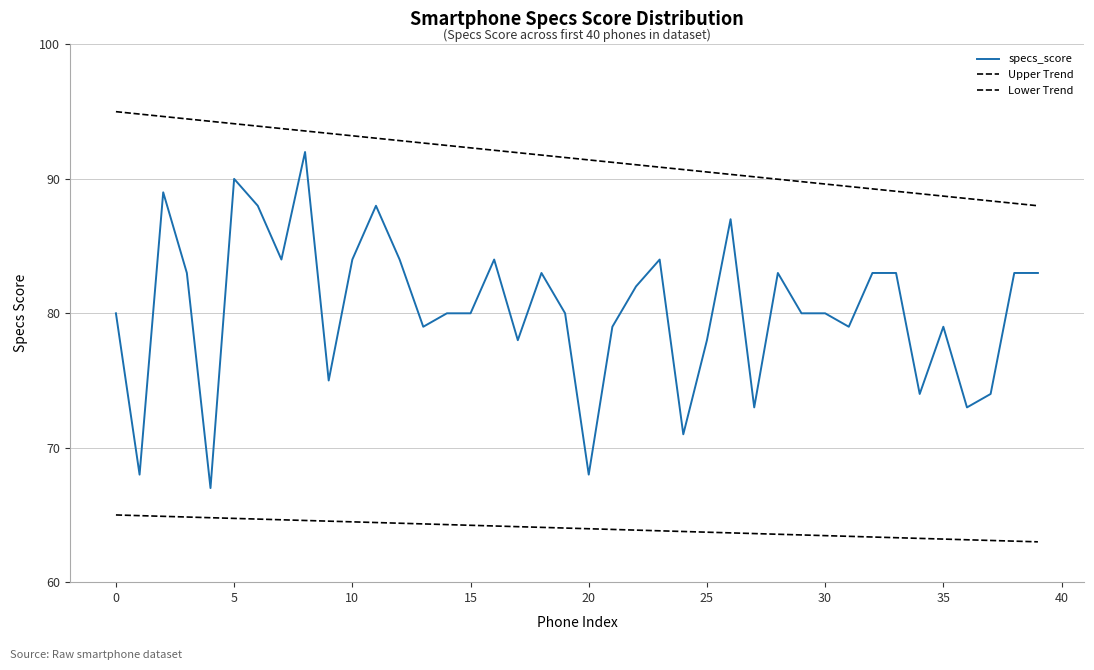

How many lines are shown in the chart?

3